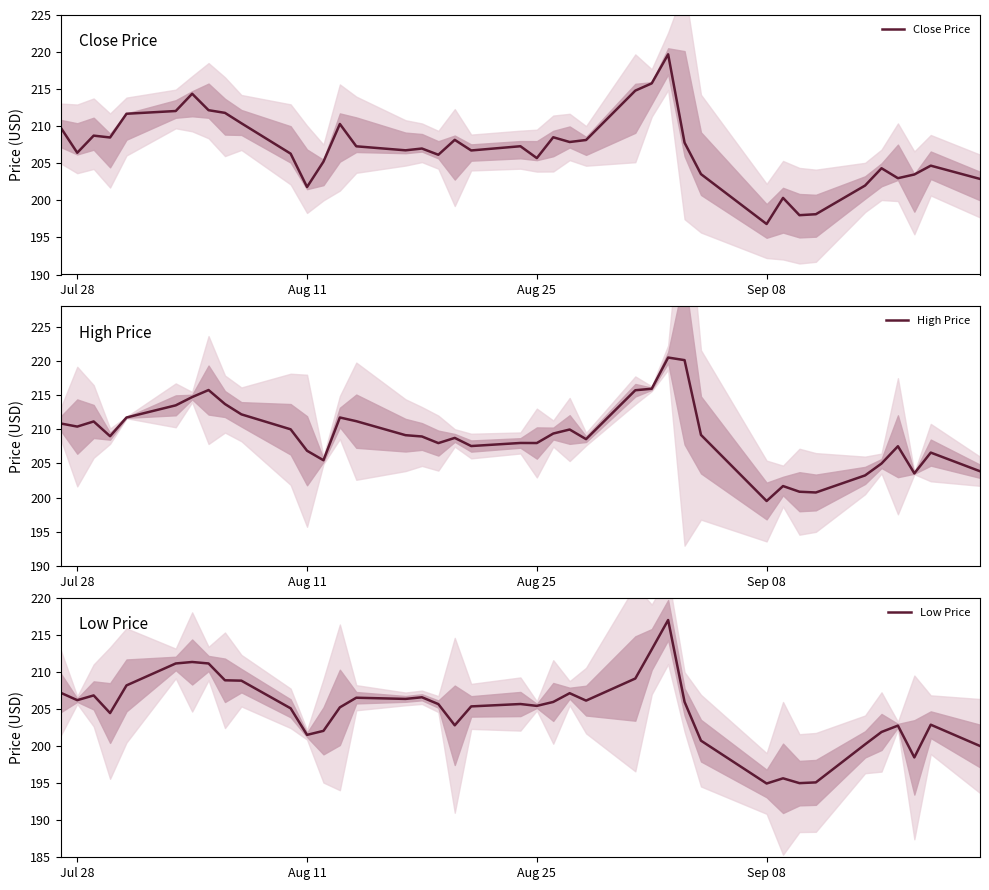

What is the lowest value of the Close Price series?

196.8